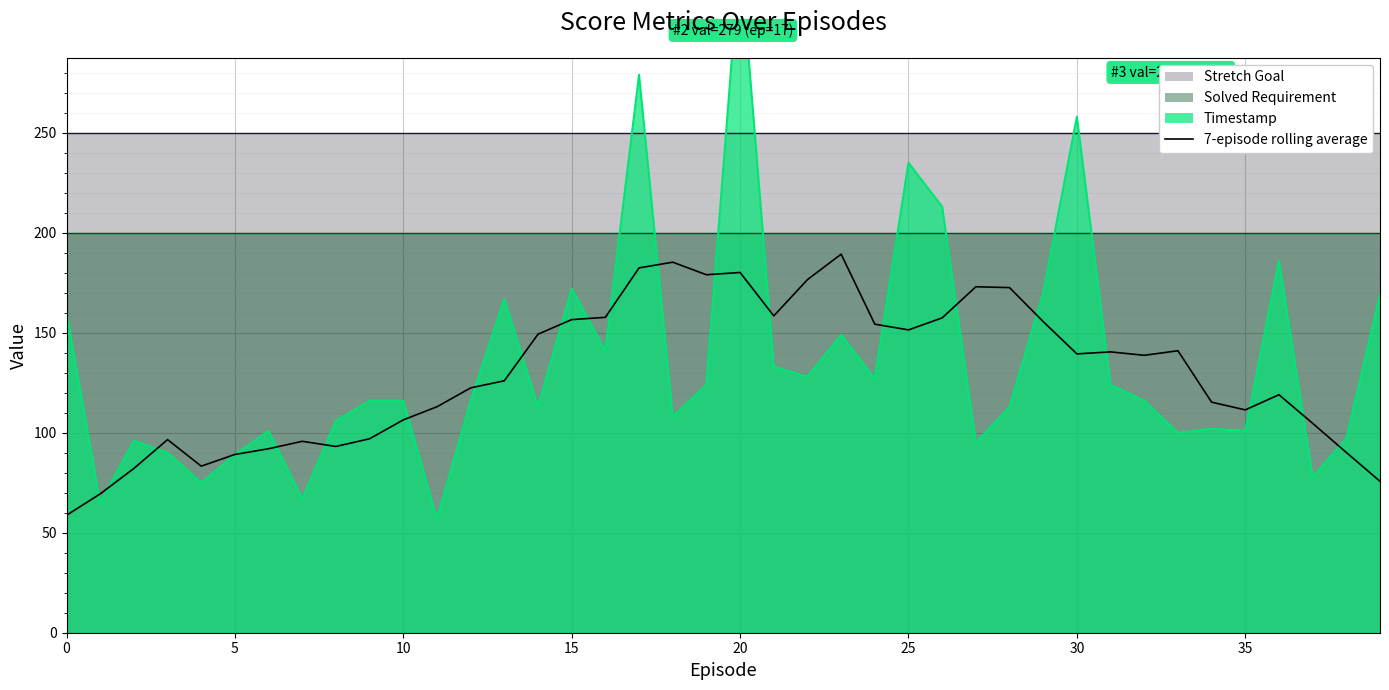

How many interior local valleys (lower than both neighbors) does the data have?

8